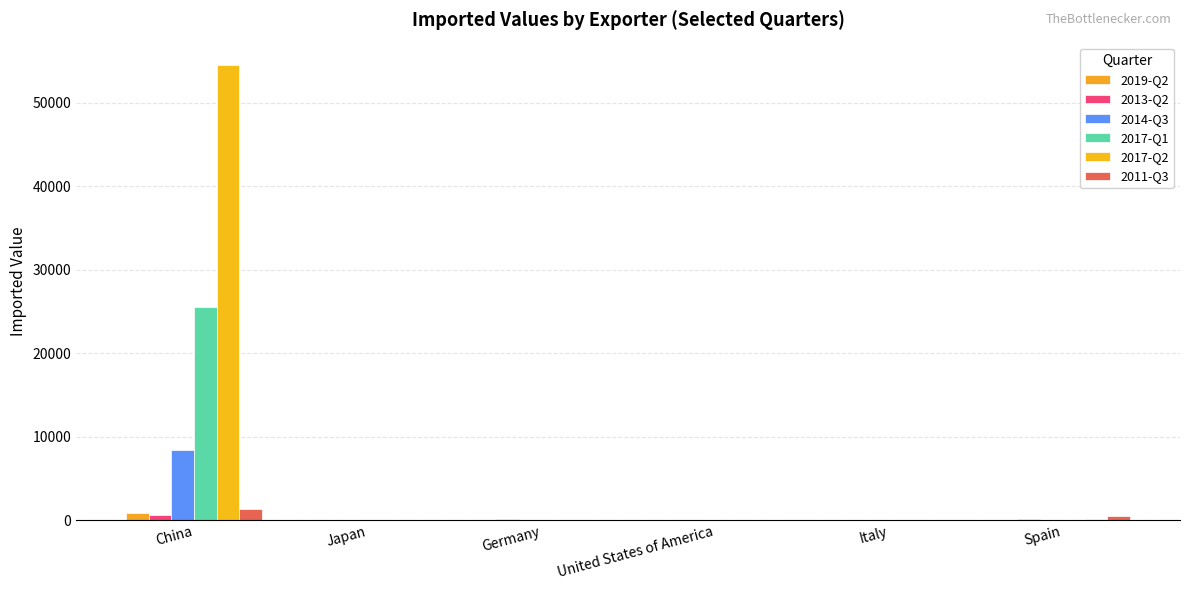

Count the number of data series in this chart.

6